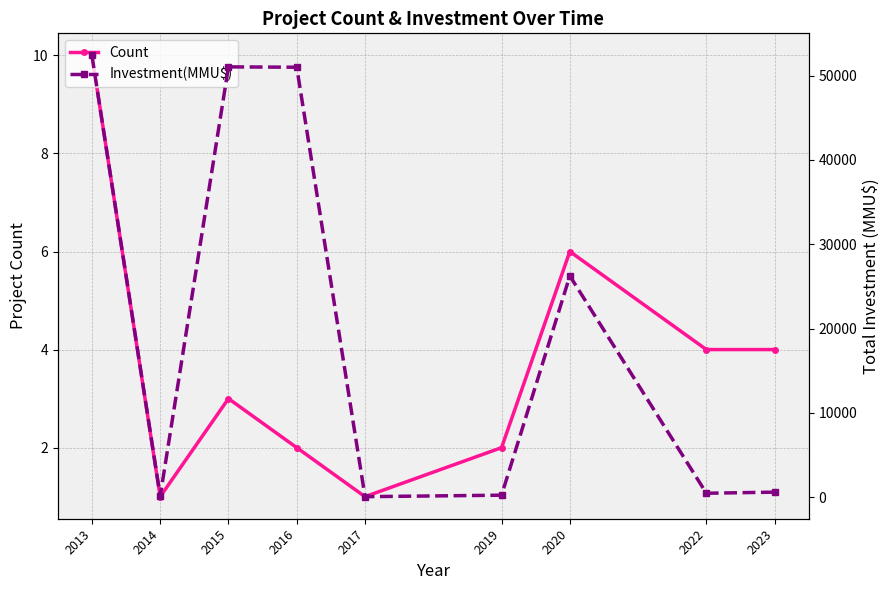

What is the difference between the Count values at 2016 and 2023?

2